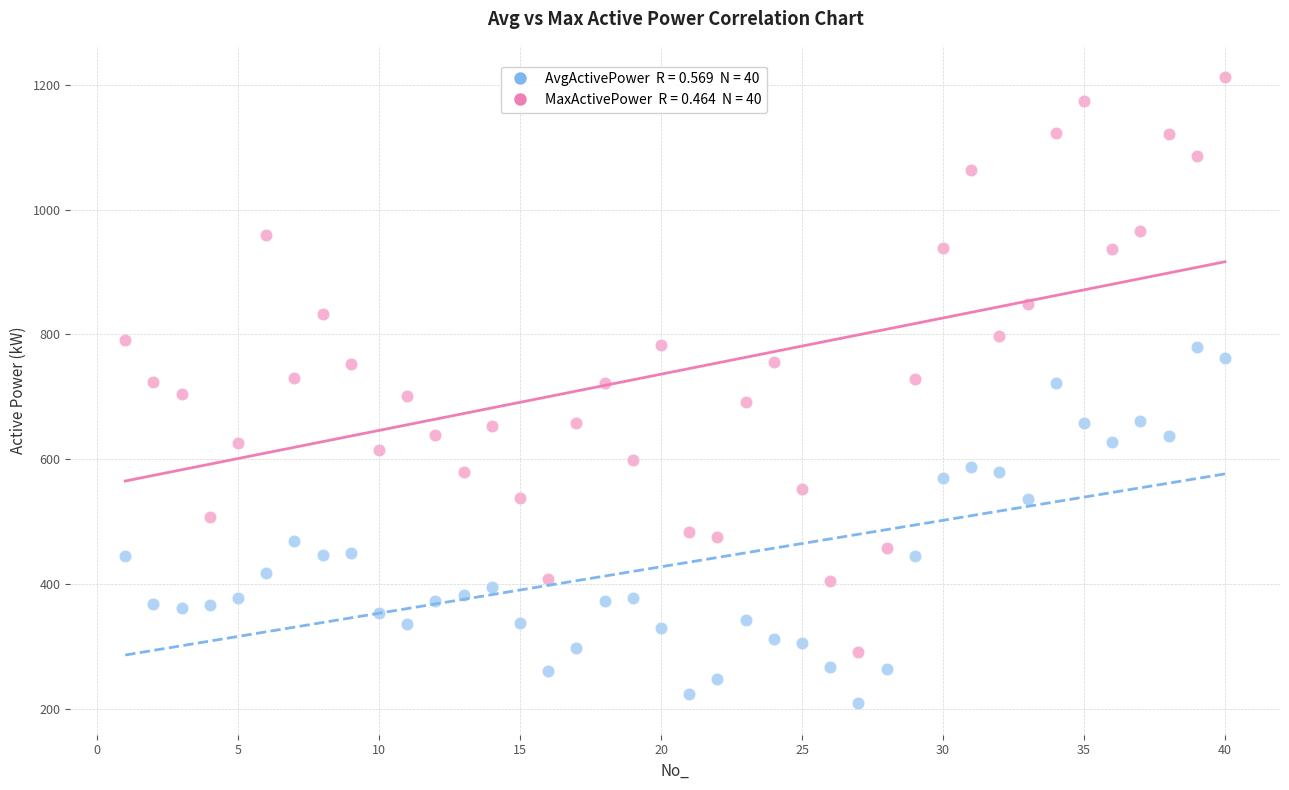

Across all data points, what is the range of X values (max minus min)?

39.0